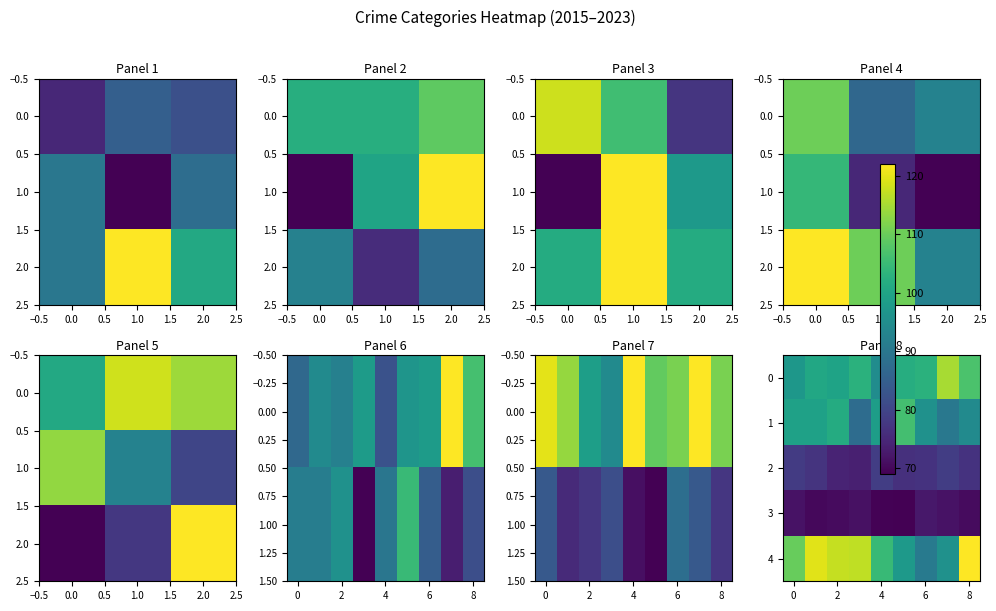

The 2 series shows 0.2 at 6. True or false?

False